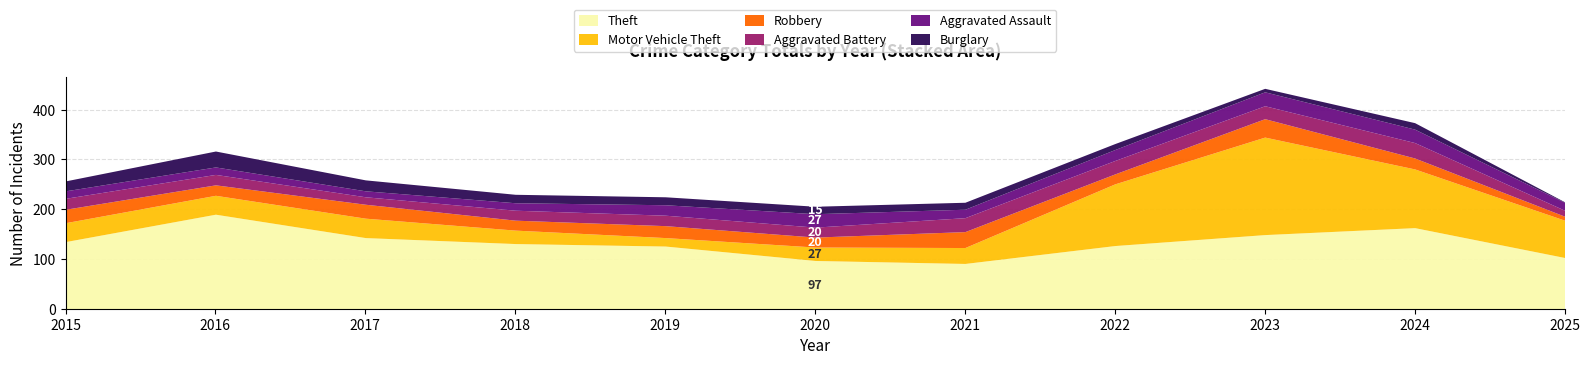

What are all the series names shown in the legend?

Theft, Motor Vehicle Theft, Robbery, Aggravated Battery, Aggravated Assault, Burglary